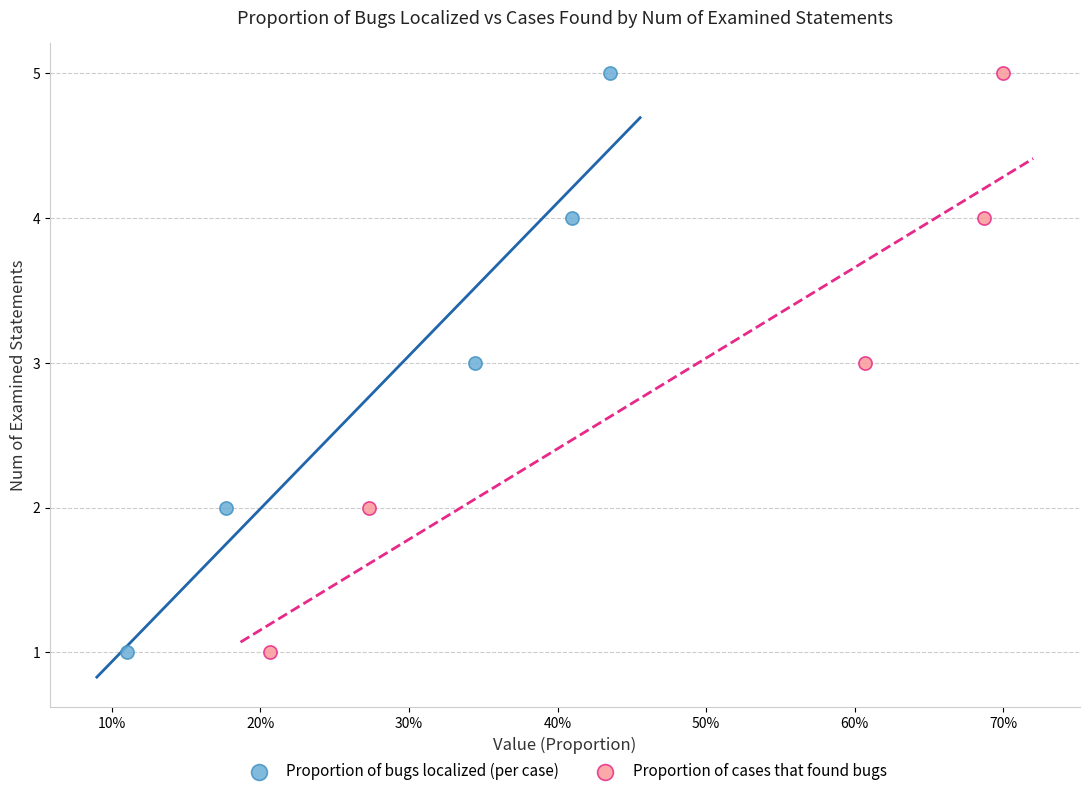

What are all the series names shown in the legend?

Proportion of bugs localized (per case), Proportion of cases that found bugs